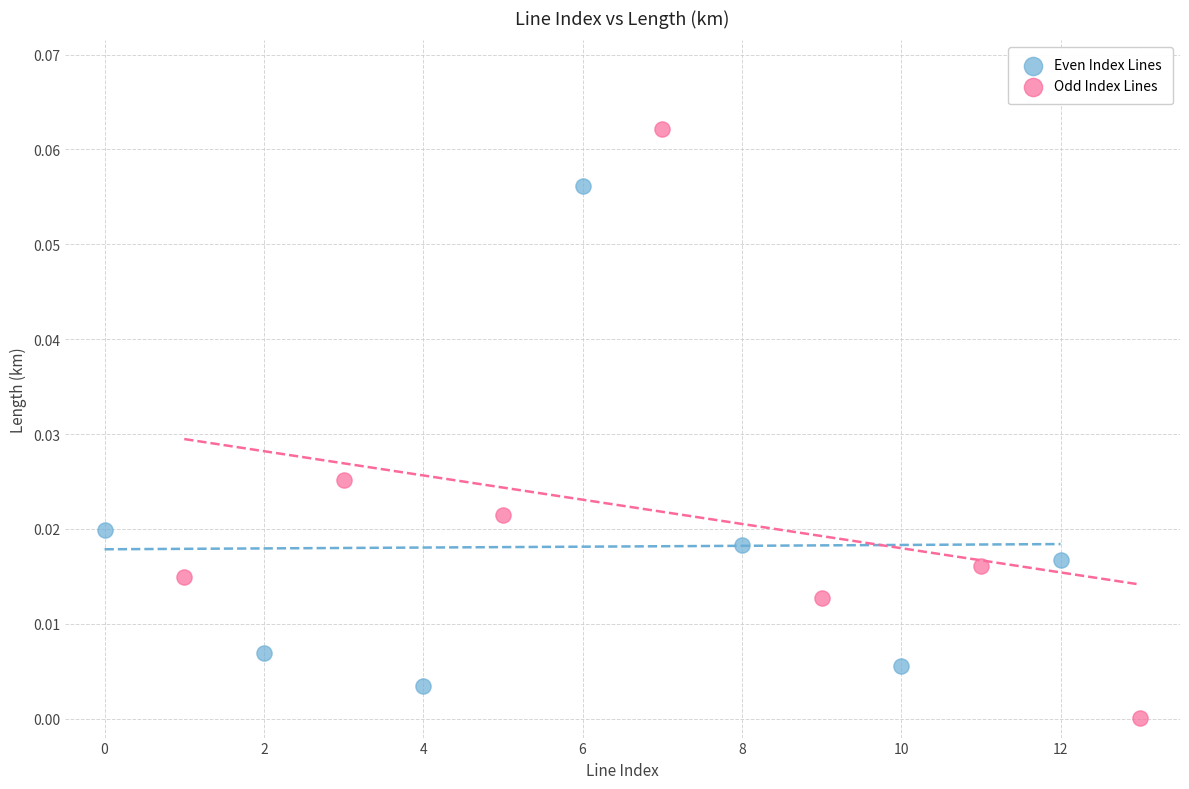

Which series reaches the maximum Y coordinate?

Odd Index Lines